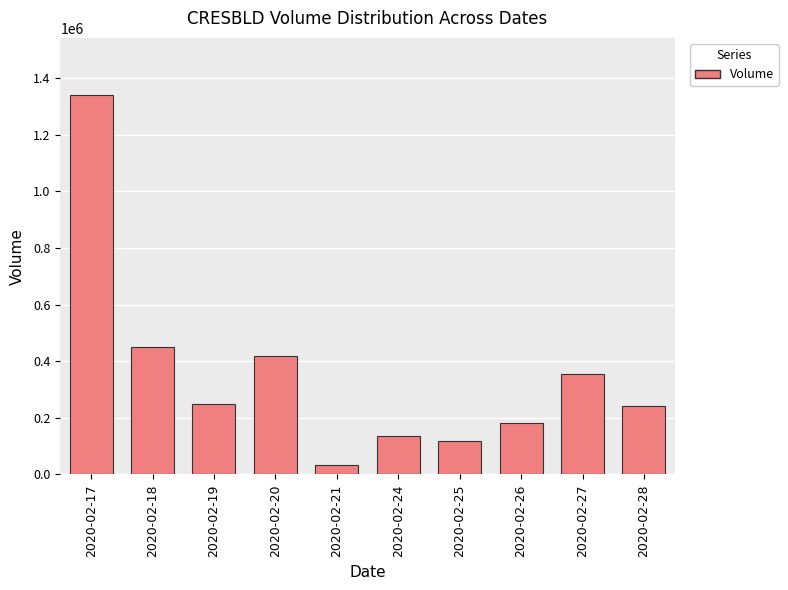

How many bars are there in total?

10